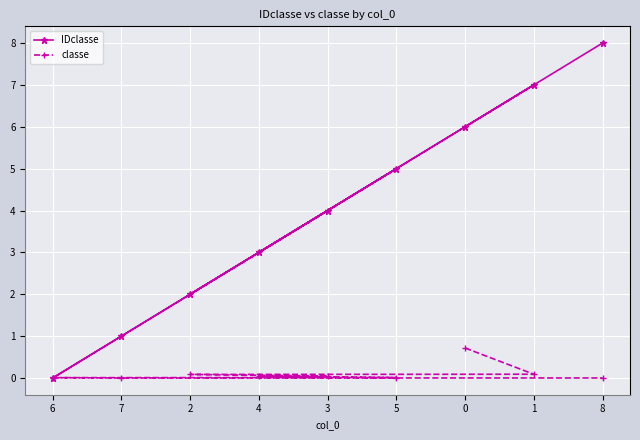

What is the maximum value shown in the chart?

8.0